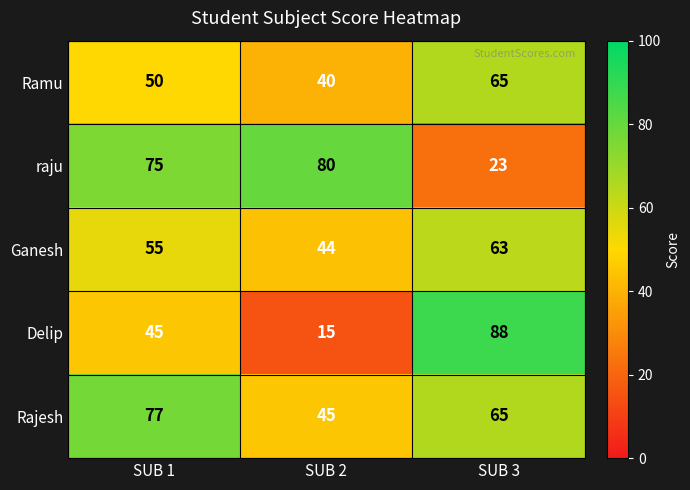

Is it true that Ramu equals 50 at SUB 1?

True